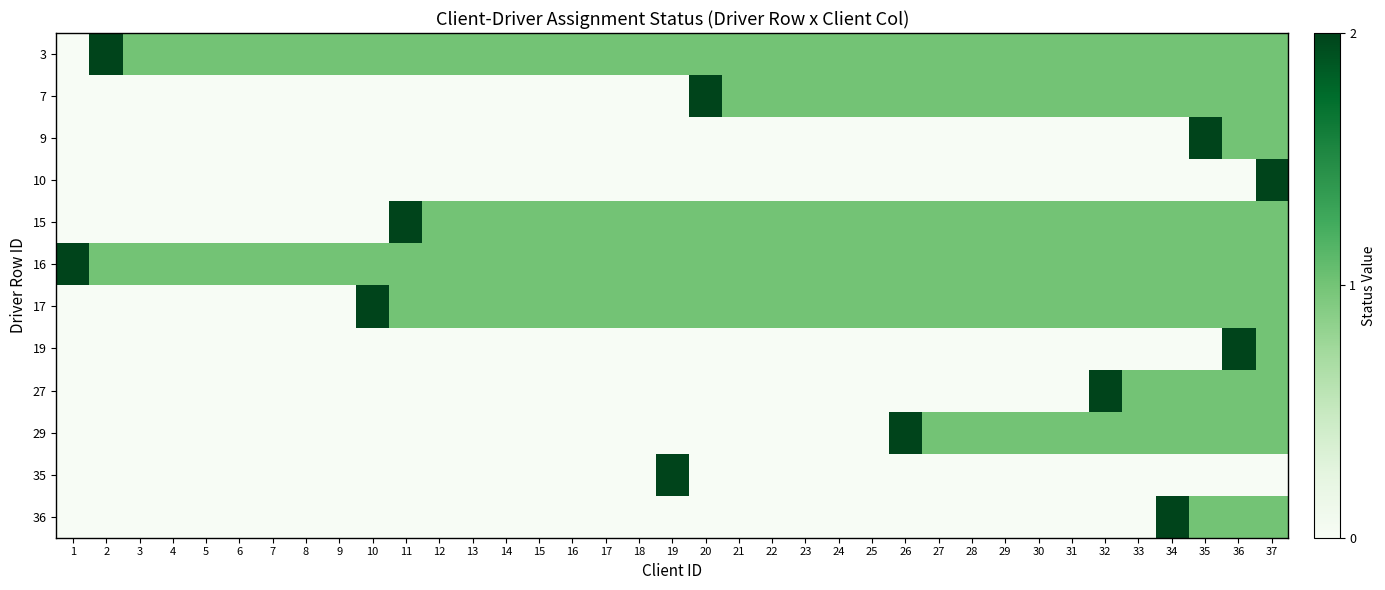

Reading left to right, transcribe all the data shown in this chart.

3: 1=0	2=2	3=1	4=1	5=1	6=1	7=1	8=1	9=1	10=1	11=1	12=1	13=1	14=1	15=1	16=1	17=1	18=1	19=1	20=1	21=1	22=1	23=1	24=1	25=1	26=1	27=1	28=1	29=1	30=1	31=1	32=1	33=1	34=1	35=1	36=1	37=1
7: 1=0	2=0	3=0	4=0	5=0	6=0	7=0	8=0	9=0	10=0	11=0	12=0	13=0	14=0	15=0	16=0	17=0	18=0	19=0	20=2	21=1	22=1	23=1	24=1	25=1	26=1	27=1	28=1	29=1	30=1	31=1	32=1	33=1	34=1	35=1	36=1	37=1
9: 1=0	2=0	3=0	4=0	5=0	6=0	7=0	8=0	9=0	10=0	11=0	12=0	13=0	14=0	15=0	16=0	17=0	18=0	19=0	20=0	21=0	22=0	23=0	24=0	25=0	26=0	27=0	28=0	29=0	30=0	31=0	32=0	33=0	34=0	35=2	36=1	37=1
10: 1=0	2=0	3=0	4=0	5=0	6=0	7=0	8=0	9=0	10=0	11=0	12=0	13=0	14=0	15=0	16=0	17=0	18=0	19=0	20=0	21=0	22=0	23=0	24=0	25=0	26=0	27=0	28=0	29=0	30=0	31=0	32=0	33=0	34=0	35=0	36=0	37=2
15: 1=0	2=0	3=0	4=0	5=0	6=0	7=0	8=0	9=0	10=0	11=2	12=1	13=1	14=1	15=1	16=1	17=1	18=1	19=1	20=1	21=1	22=1	23=1	24=1	25=1	26=1	27=1	28=1	29=1	30=1	31=1	32=1	33=1	34=1	35=1	36=1	37=1
16: 1=2	2=1	3=1	4=1	5=1	6=1	7=1	8=1	9=1	10=1	11=1	12=1	13=1	14=1	15=1	16=1	17=1	18=1	19=1	20=1	21=1	22=1	23=1	24=1	25=1	26=1	27=1	28=1	29=1	30=1	31=1	32=1	33=1	34=1	35=1	36=1	37=1
17: 1=0	2=0	3=0	4=0	5=0	6=0	7=0	8=0	9=0	10=2	11=1	12=1	13=1	14=1	15=1	16=1	17=1	18=1	19=1	20=1	21=1	22=1	23=1	24=1	25=1	26=1	27=1	28=1	29=1	30=1	31=1	32=1	33=1	34=1	35=1	36=1	37=1
19: 1=0	2=0	3=0	4=0	5=0	6=0	7=0	8=0	9=0	10=0	11=0	12=0	13=0	14=0	15=0	16=0	17=0	18=0	19=0	20=0	21=0	22=0	23=0	24=0	25=0	26=0	27=0	28=0	29=0	30=0	31=0	32=0	33=0	34=0	35=0	36=2	37=1
27: 1=0	2=0	3=0	4=0	5=0	6=0	7=0	8=0	9=0	10=0	11=0	12=0	13=0	14=0	15=0	16=0	17=0	18=0	19=0	20=0	21=0	22=0	23=0	24=0	25=0	26=0	27=0	28=0	29=0	30=0	31=0	32=2	33=1	34=1	35=1	36=1	37=1
29: 1=0	2=0	3=0	4=0	5=0	6=0	7=0	8=0	9=0	10=0	11=0	12=0	13=0	14=0	15=0	16=0	17=0	18=0	19=0	20=0	21=0	22=0	23=0	24=0	25=0	26=2	27=1	28=1	29=1	30=1	31=1	32=1	33=1	34=1	35=1	36=1	37=1
35: 1=0	2=0	3=0	4=0	5=0	6=0	7=0	8=0	9=0	10=0	11=0	12=0	13=0	14=0	15=0	16=0	17=0	18=0	19=2	20=0	21=0	22=0	23=0	24=0	25=0	26=0	27=0	28=0	29=0	30=0	31=0	32=0	33=0	34=0	35=0	36=0	37=0
36: 1=0	2=0	3=0	4=0	5=0	6=0	7=0	8=0	9=0	10=0	11=0	12=0	13=0	14=0	15=0	16=0	17=0	18=0	19=0	20=0	21=0	22=0	23=0	24=0	25=0	26=0	27=0	28=0	29=0	30=0	31=0	32=0	33=0	34=2	35=1	36=1	37=1